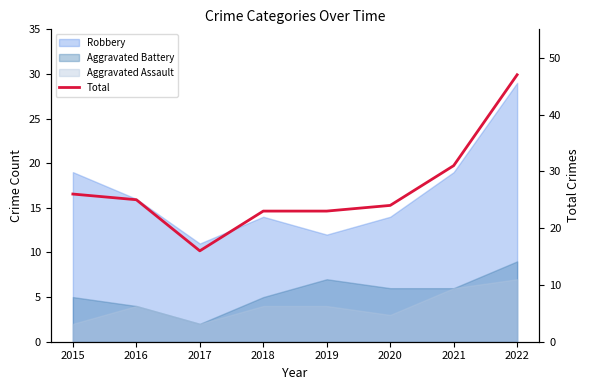

What is the difference between the second highest and second lowest values?

8